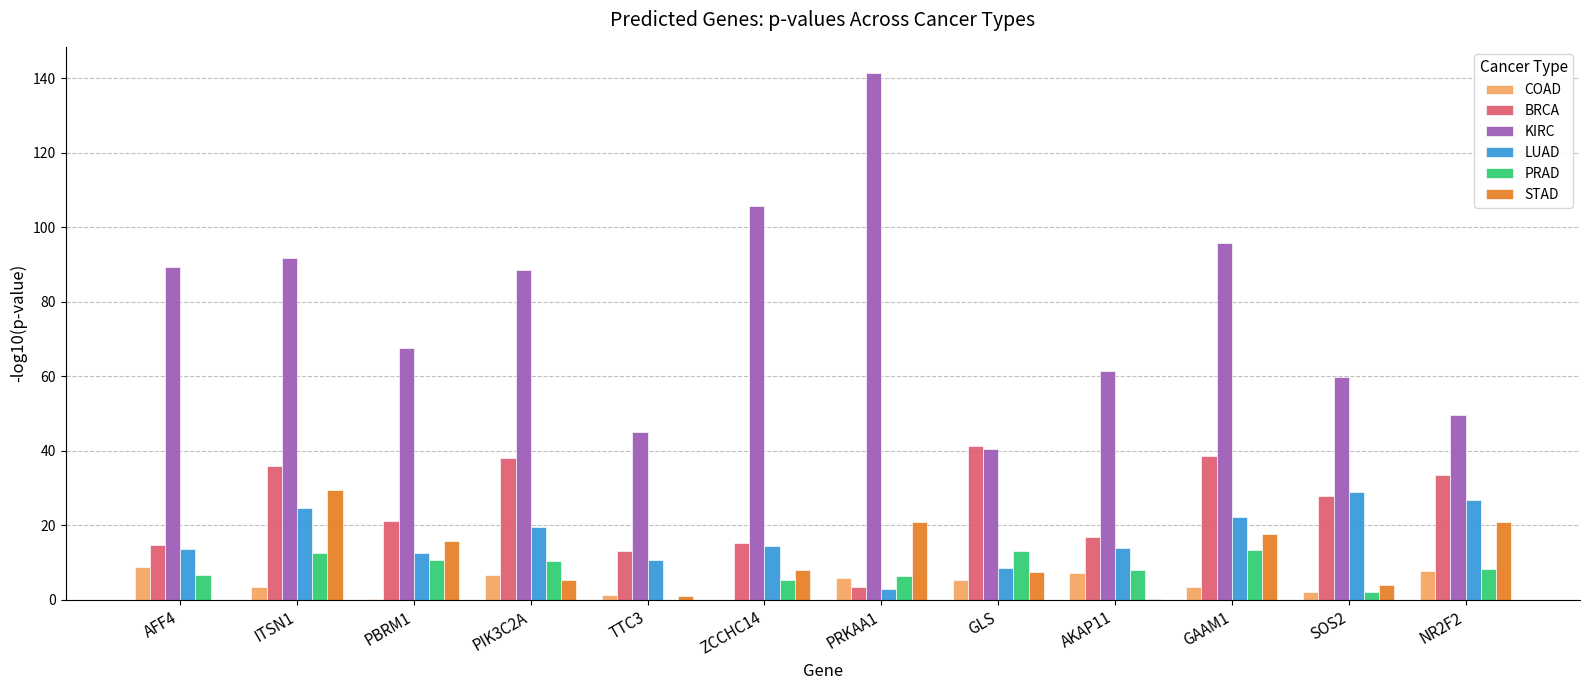

The value of LUAD at TTC3 is 5.9. True or false?

False